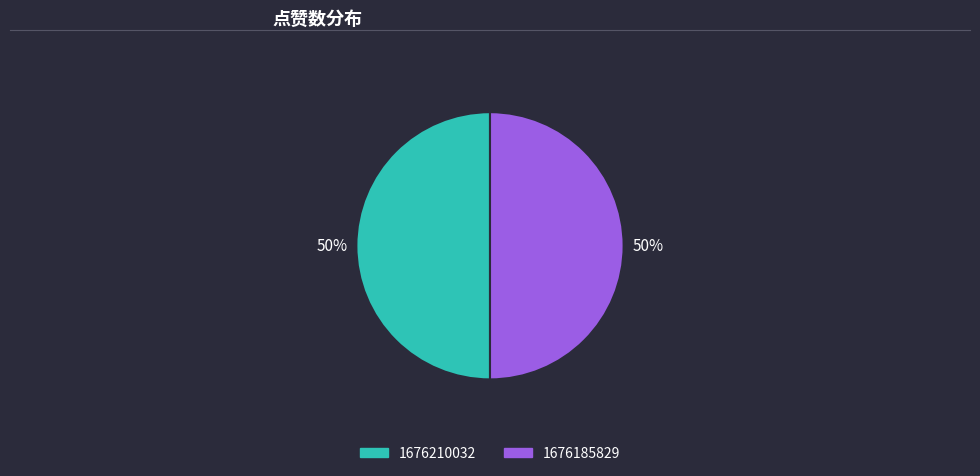

Do 1676210032 and 1676185829 together represent more than half of the pie?

Yes